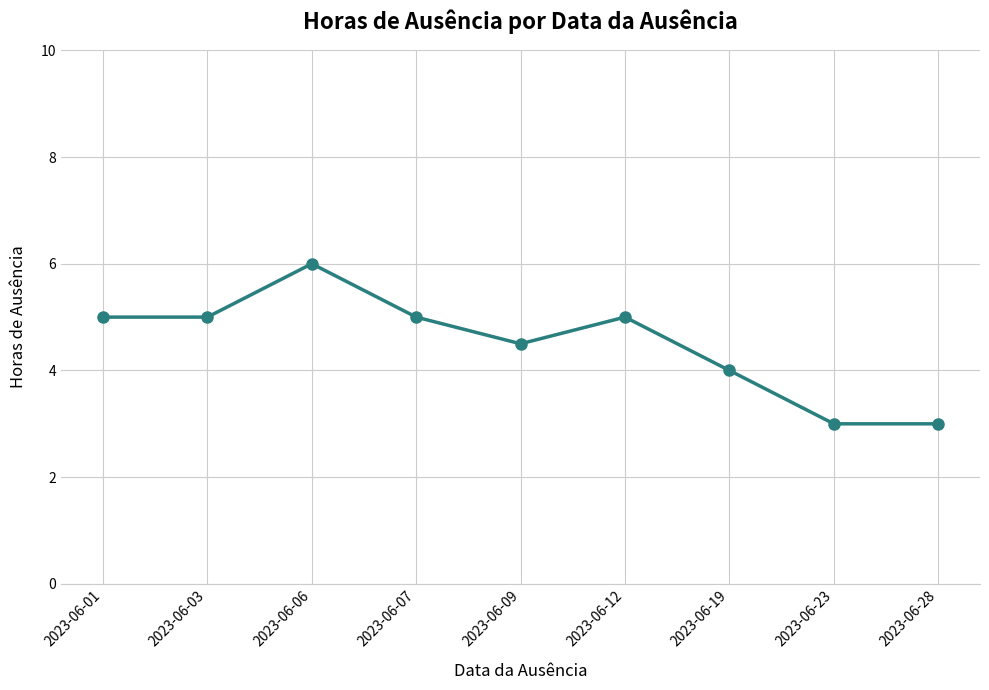

Reading left to right, list all the values displayed in this chart.

2023-06-01=5.0	2023-06-03=5.0	2023-06-06=6.0	2023-06-07=5.0	2023-06-09=4.5	2023-06-12=5.0	2023-06-19=4.0	2023-06-23=3.0	2023-06-28=3.0